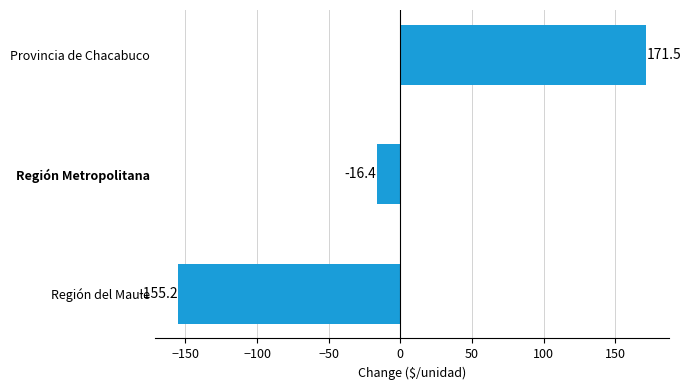

What is the sum of the values at Región del Maule and Región Metropolitana?

-171.6